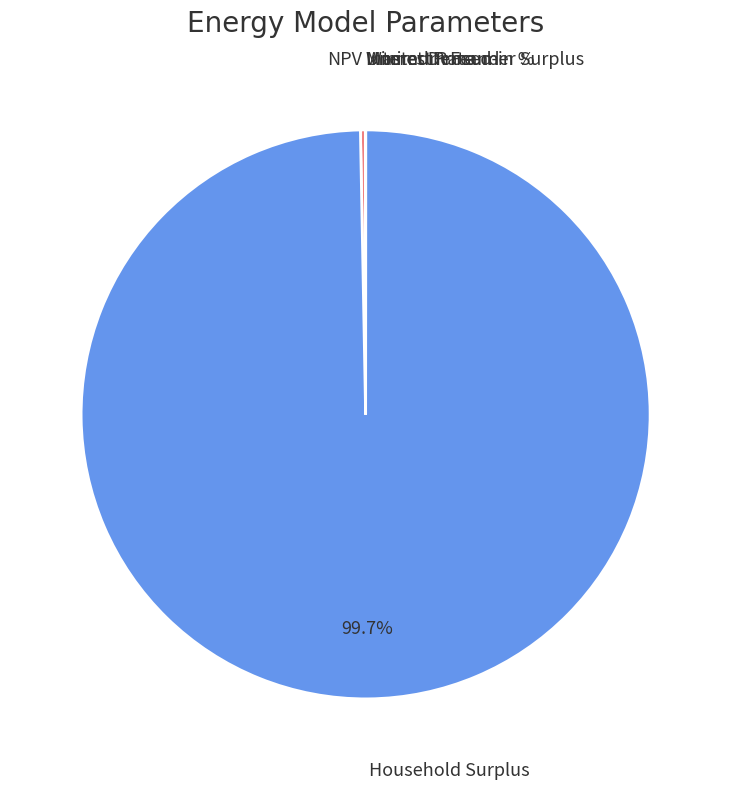

Is there a majority slice in this chart?

Yes